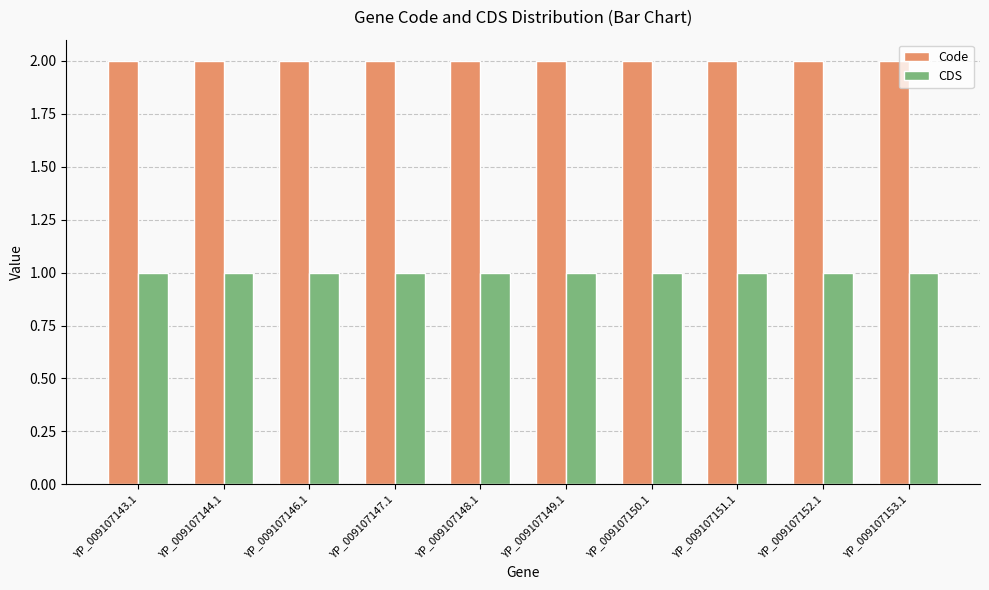

Reading left to right, transcribe all the data shown in this chart.

Code: 2	2	2	2	2	2	2	2	2	2
CDS: 1	1	1	1	1	1	1	1	1	1